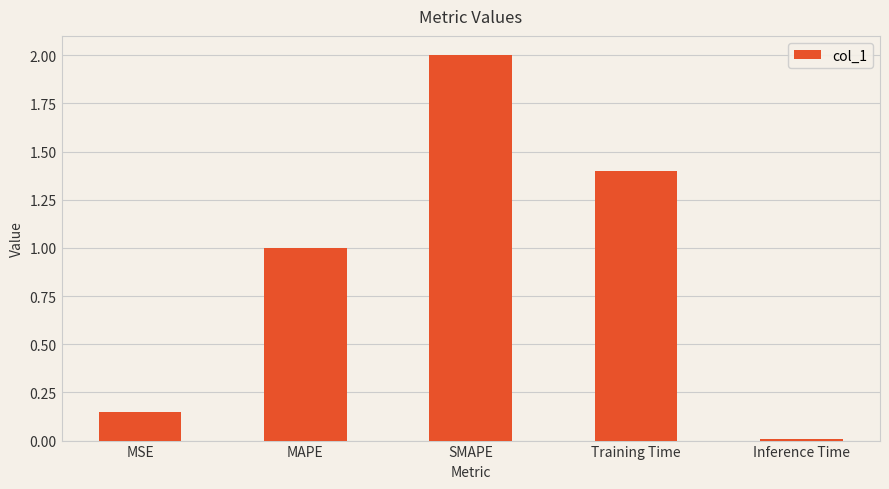

How many series are shown in this chart?

1